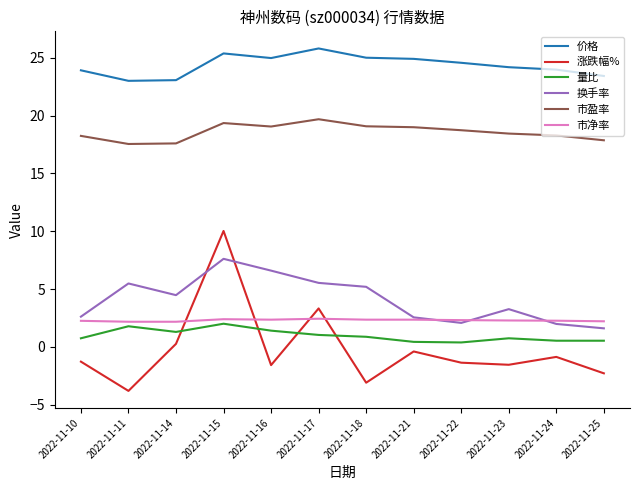

What are all the series names shown in the legend?

价格, 涨跌幅%, 量比, 换手率, 市盈率, 市净率